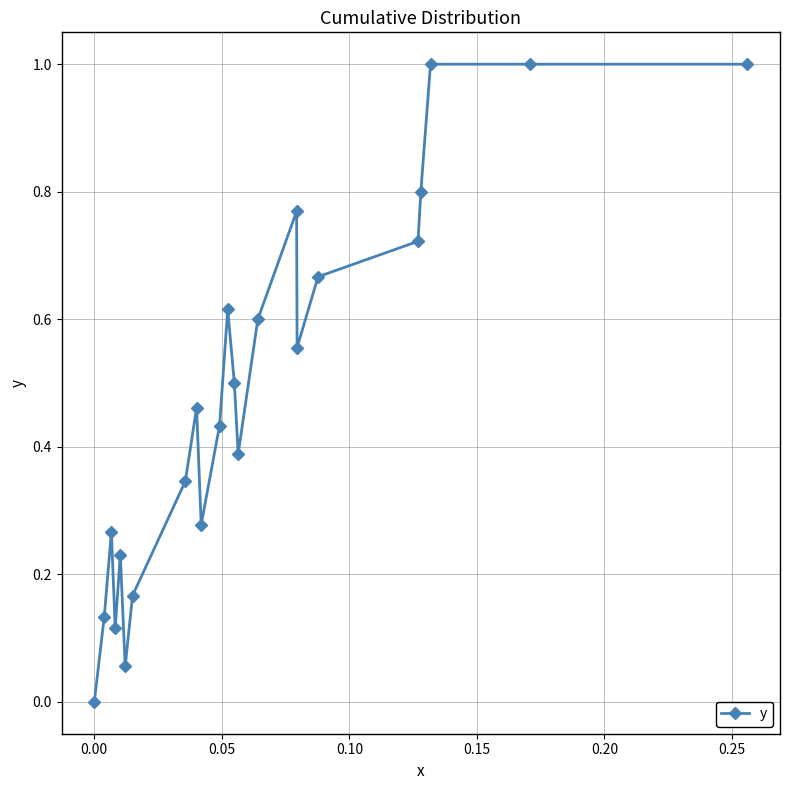

What is the maximum value shown in the chart?

1.0